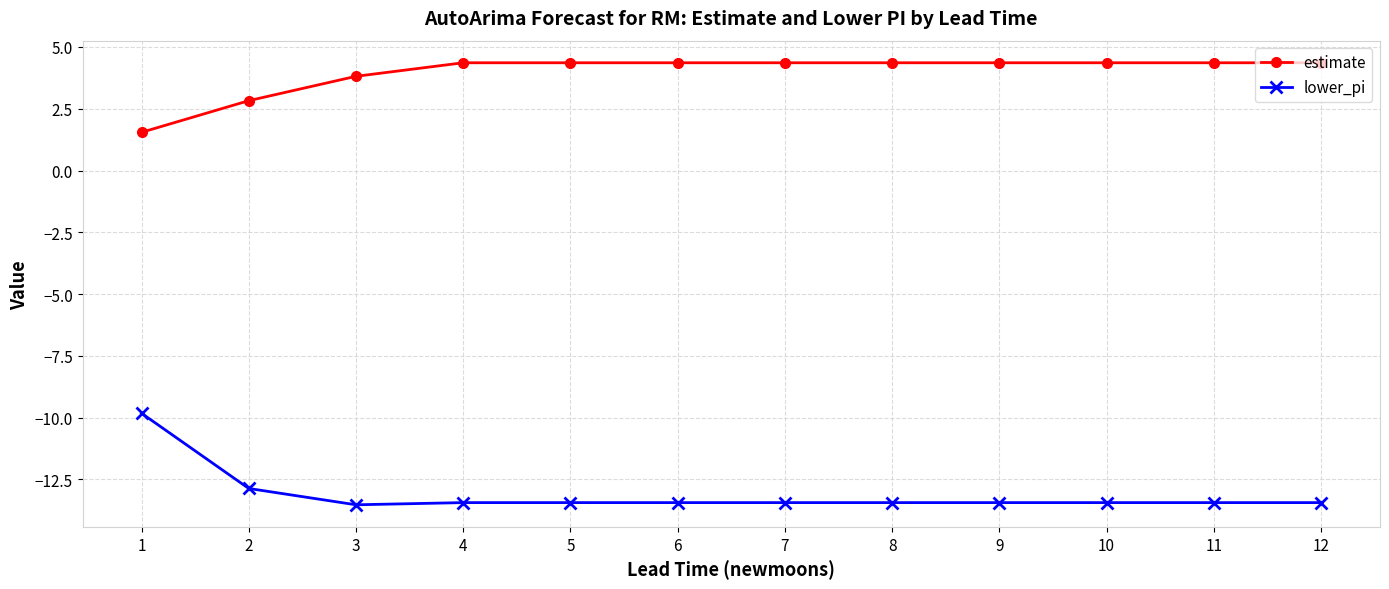

What is the sum of all estimate values?

47.4